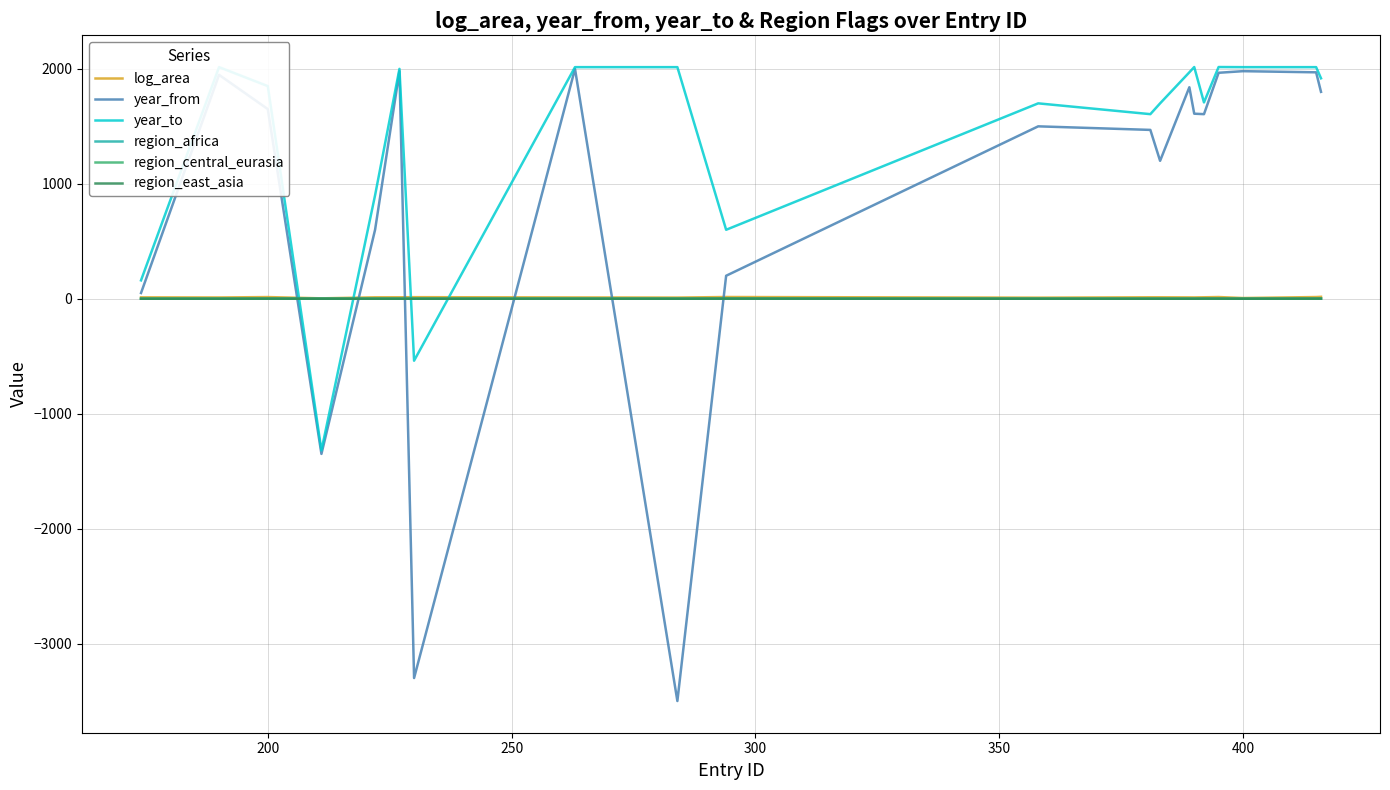

Which series has the largest range (max minus min)?

year_from